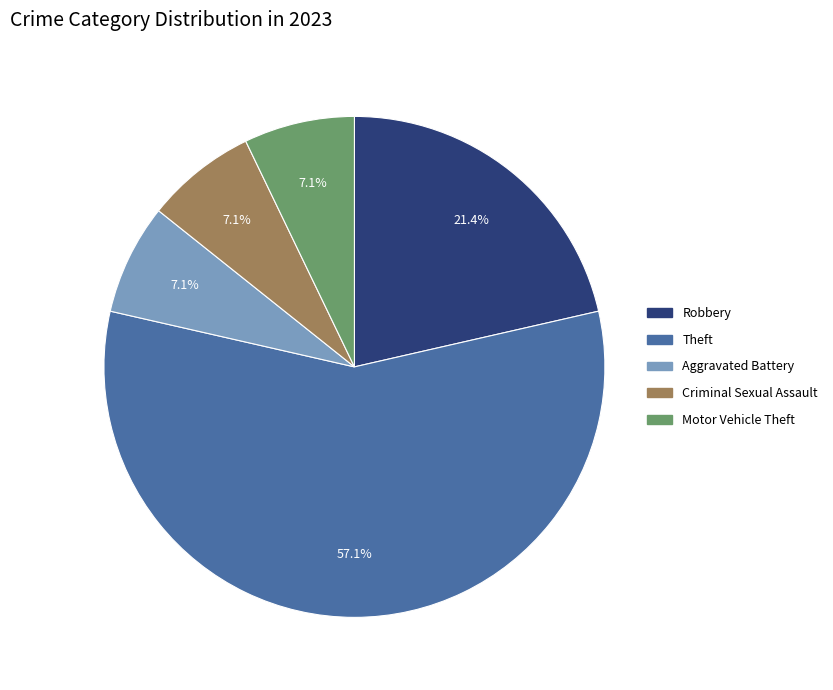

Is there a majority slice in this chart?

Yes